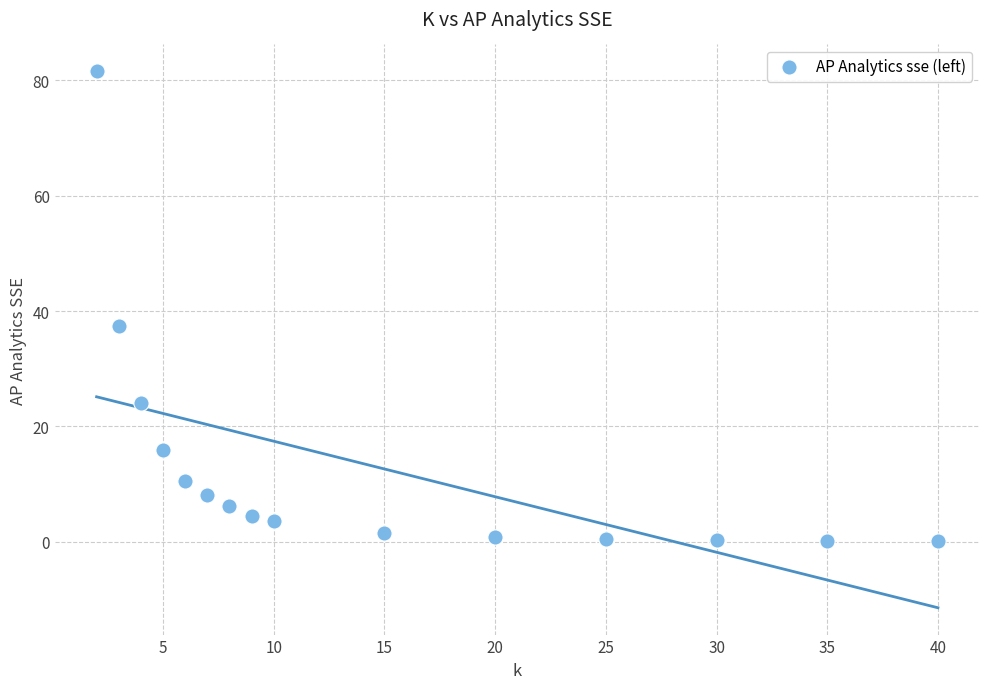

What is the range of X values (max minus min)?

38.0